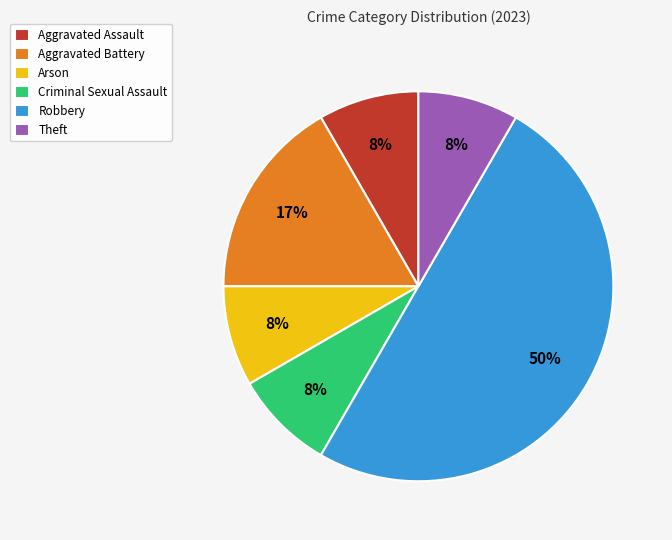

To the nearest percent, what portion does Arson represent?

8%